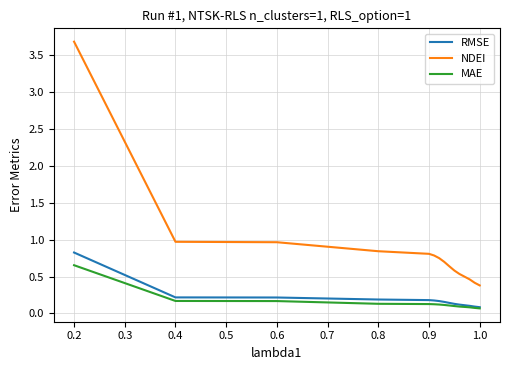

Which series has the largest total across all categories?

NDEI